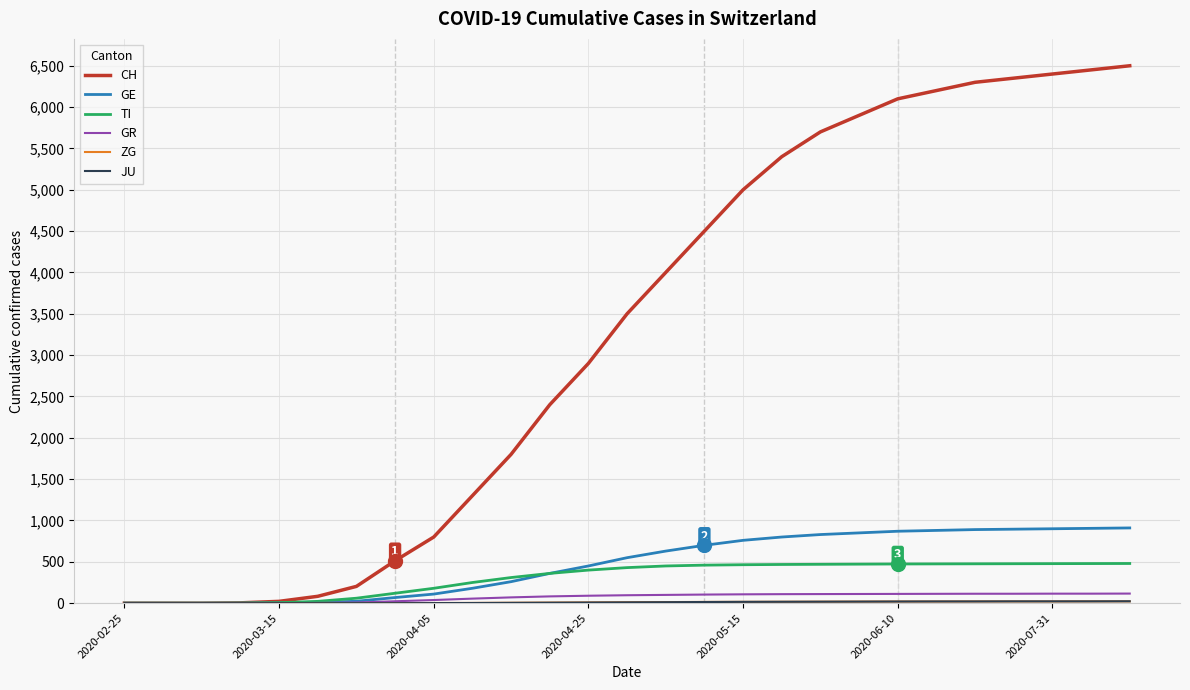

Which series has the largest range (max minus min)?

CH